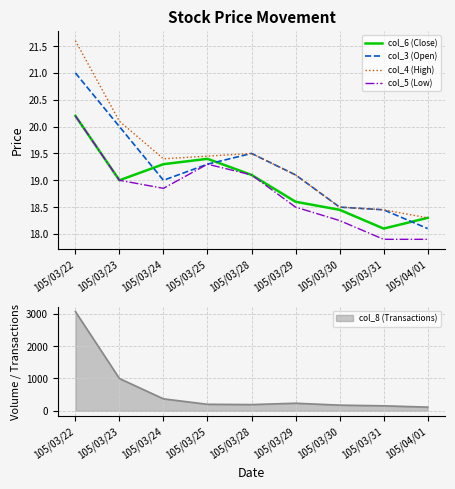

What are all the series names shown in the legend?

col_6 (Close), col_3 (Open), col_4 (High), col_5 (Low)